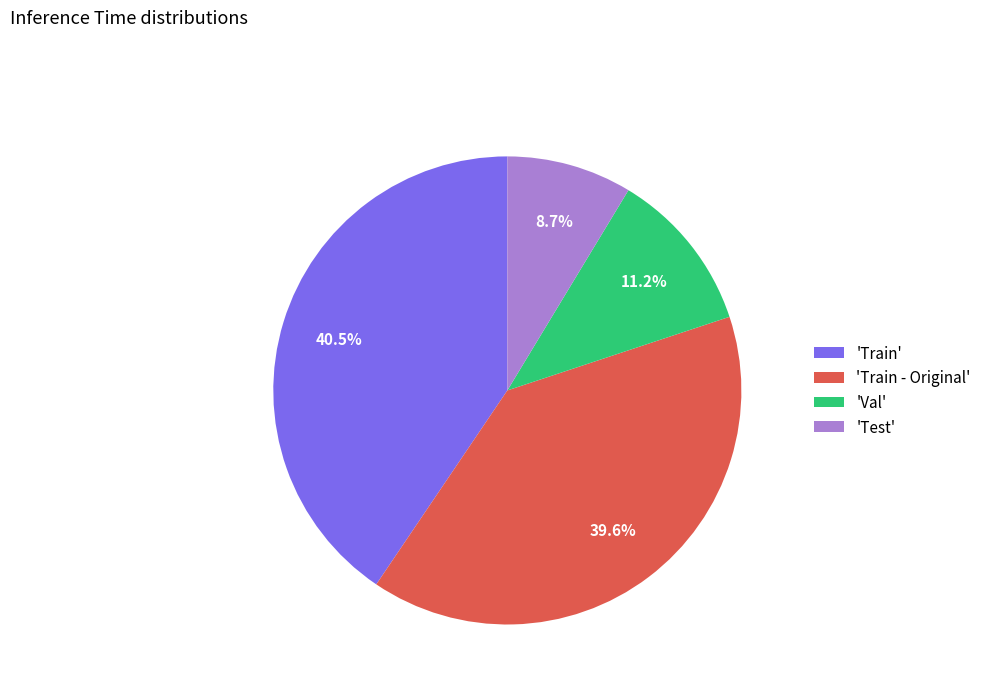

Combined, what portion of the pie is 'Test' and 'Val'?

19.9%